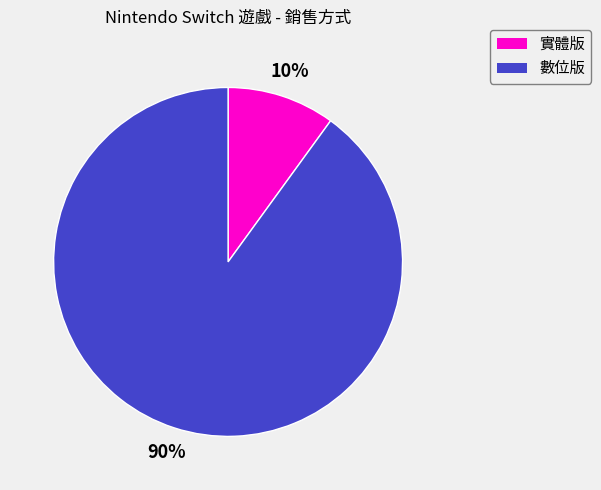

Is there a majority slice in this chart?

Yes